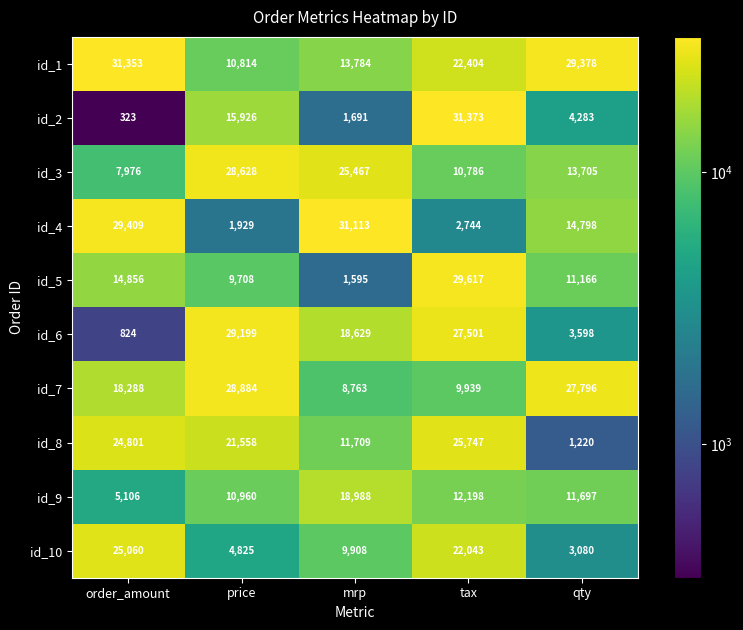

Where is id_3 nearest to the value 18302?

qty